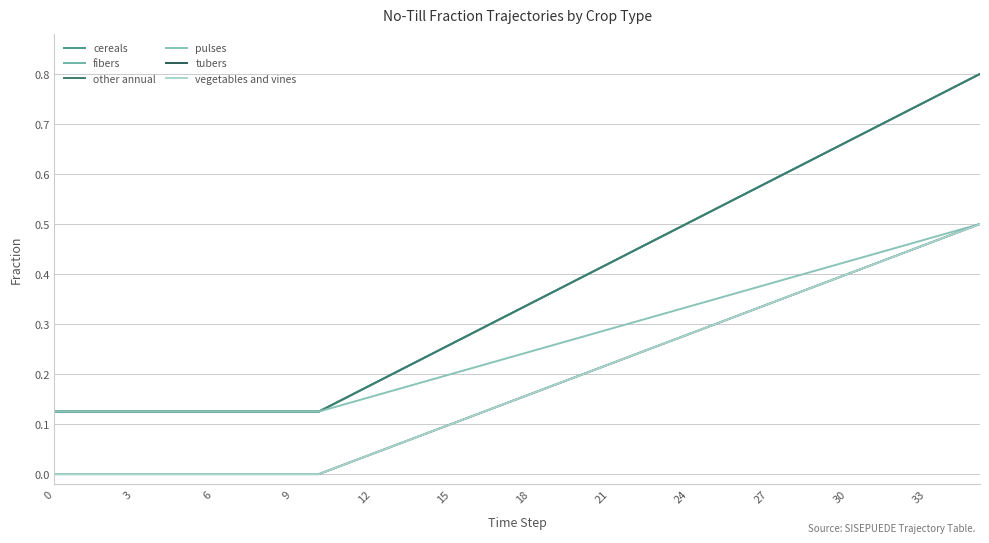

Does the chart display data point markers on the line(s)?

No